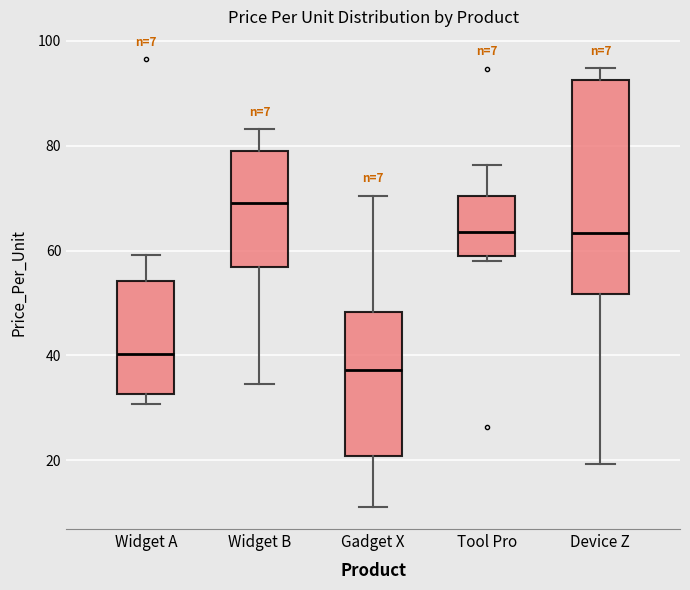

Reading left to right, transcribe this box plot: for each box, give where its median line is, the range the box spans, and where its two whiskers end, as read against the y-axis. The values are not printed on the chart, so give them approximately, as read against the axis.

Widget A: median 40, box 32 to 54, whiskers 30 to 60
Widget B: median 70, box 56 to 78, whiskers 34 to 84
Gadget X: median 38, box 20 to 48, whiskers 12 to 70
Tool Pro: median 64, box 58 to 70, whiskers 58 (just below the box's lower edge) to 76
Device Z: median 64, box 52 to 92, whiskers 20 to 94